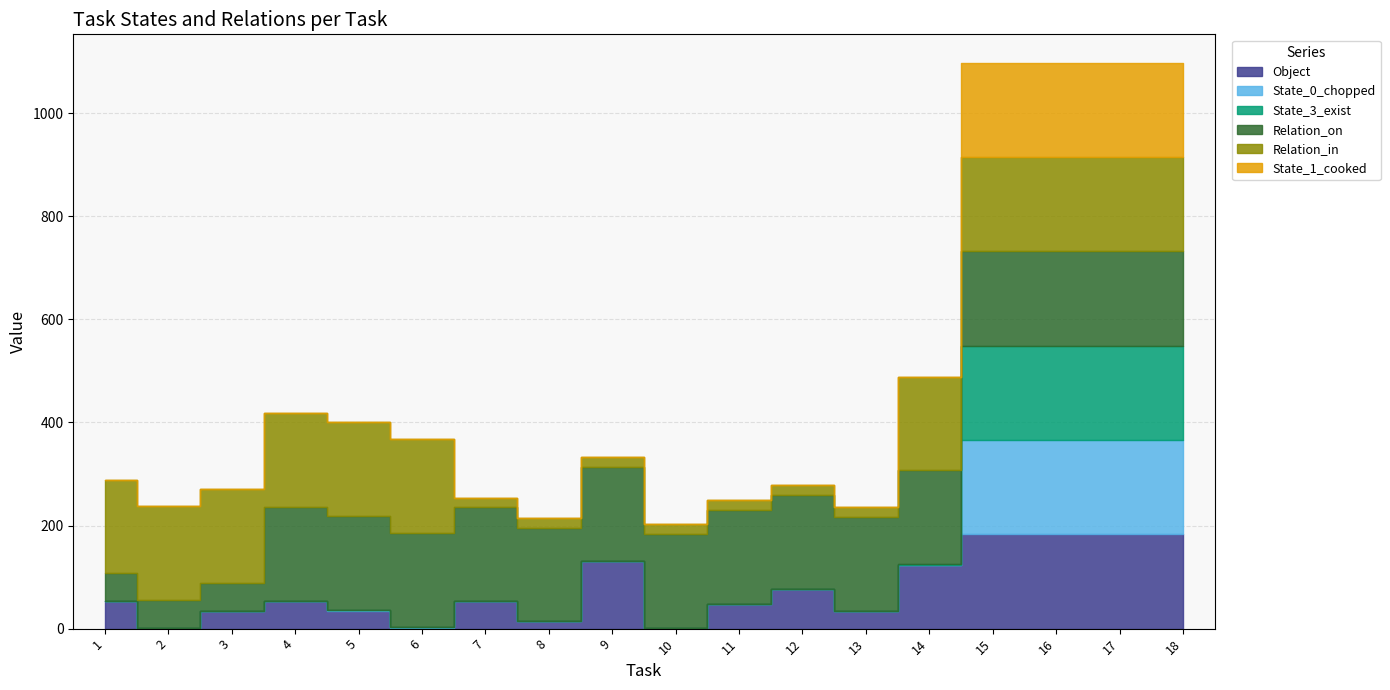

True or false: State_1_cooked has a value of 83 at 15.

False